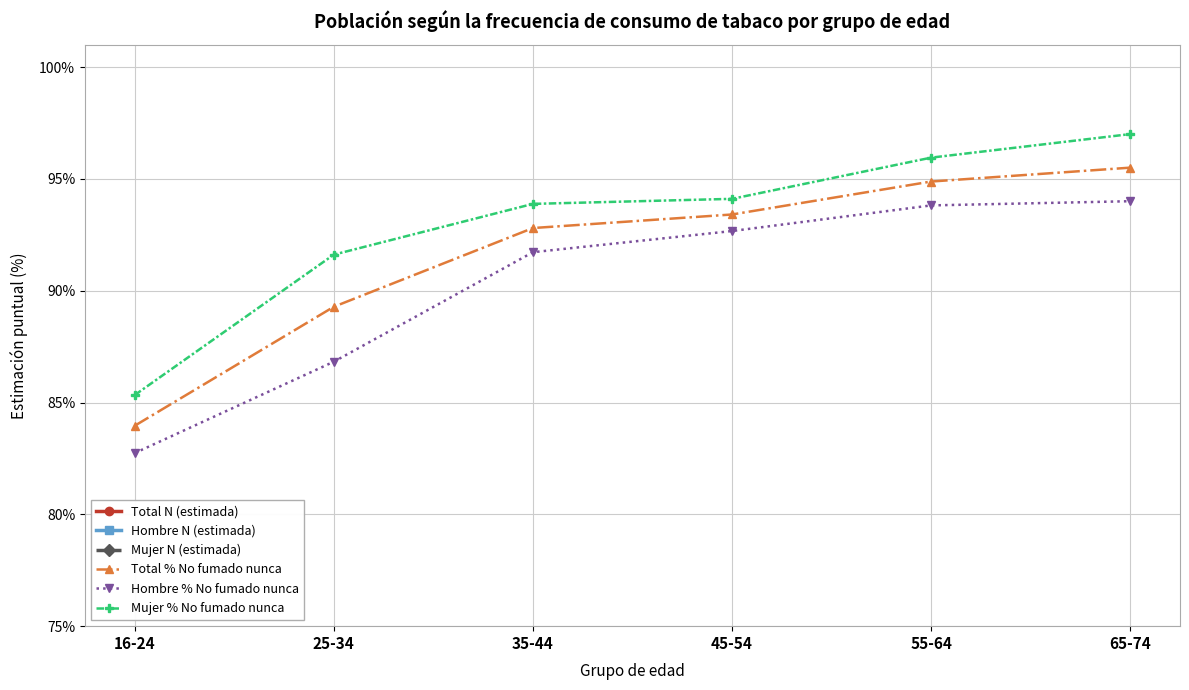

Reading left to right, what are all the values shown in this chart?

Total N (estimada): 770305.0	976692.0	1239445.0	1430441.0	1214123.0	846000.0
Hombre N (estimada): 407793.0	475609.0	619659.0	694962.0	607329.0	406000.0
Mujer N (estimada): 362512.0	501083.0	619787.0	735478.0	606794.0	440000.0
Total % No fumado nunca: 0.8	0.9	0.9	0.9	0.9	1.0
Hombre % No fumado nunca: 0.8	0.9	0.9	0.9	0.9	0.9
Mujer % No fumado nunca: 0.9	0.9	0.9	0.9	1.0	1.0